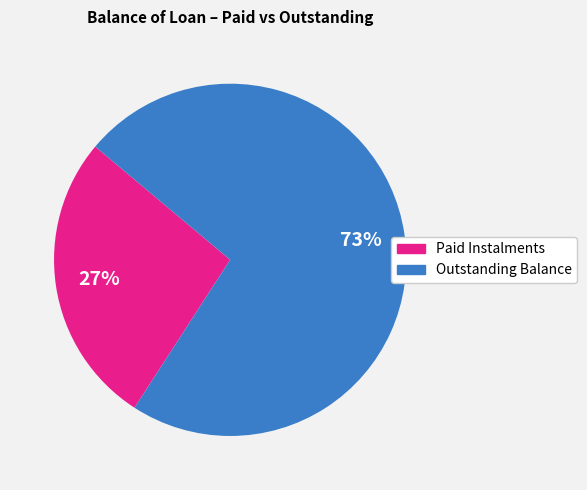

To the nearest percent, what is the average slice percentage?

50%